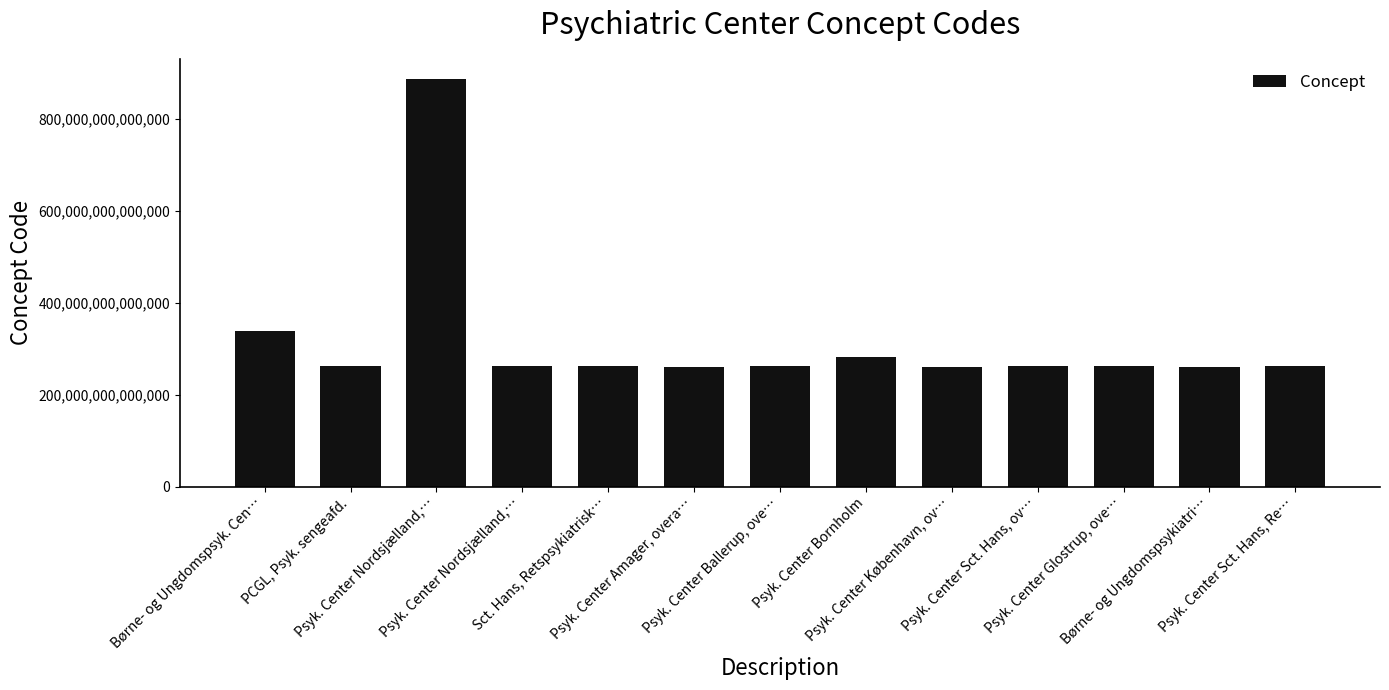

What is the sum of all values?

4129753000208055